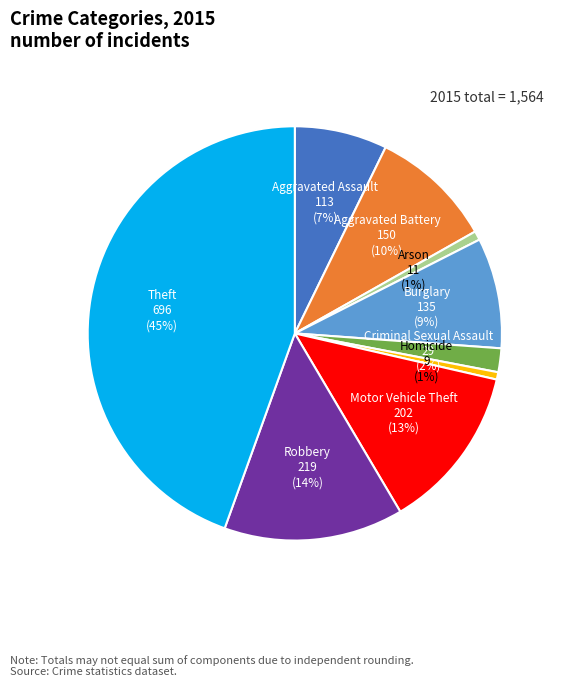

Do Burglary and Robbery together represent more than half of the pie?

No